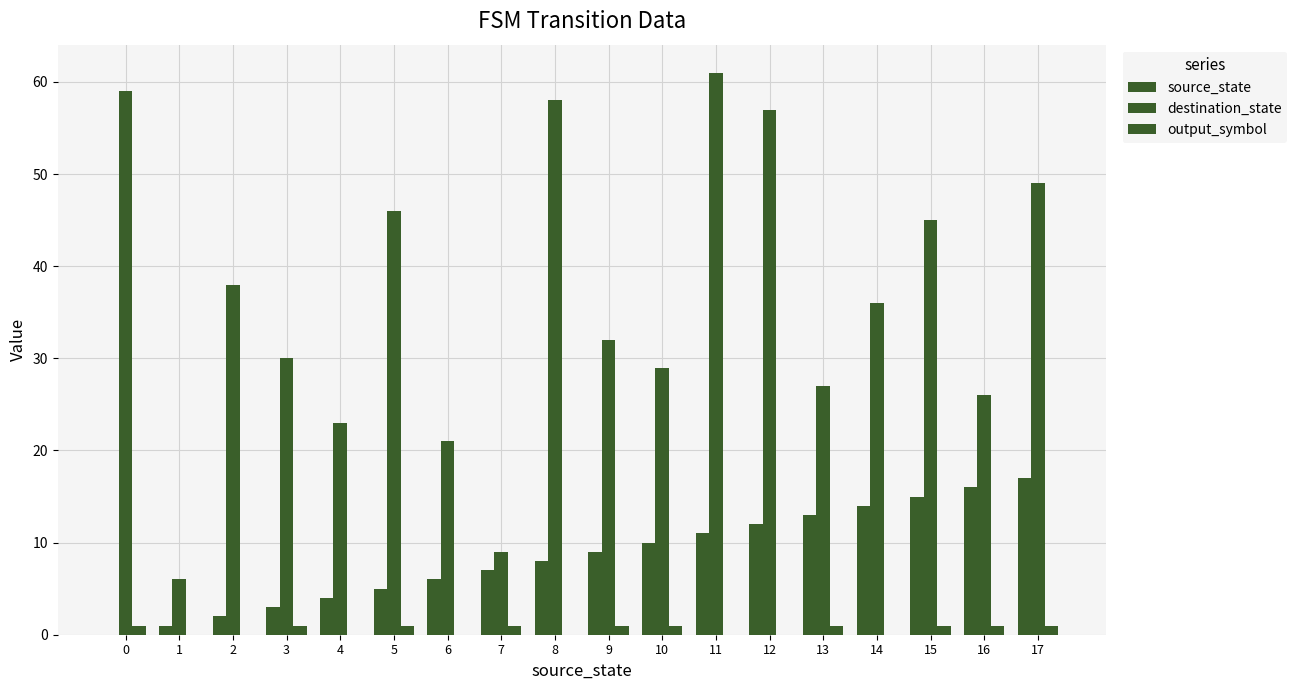

Rank the series by their maximum value, from lowest to highest.

output_symbol, source_state, destination_state